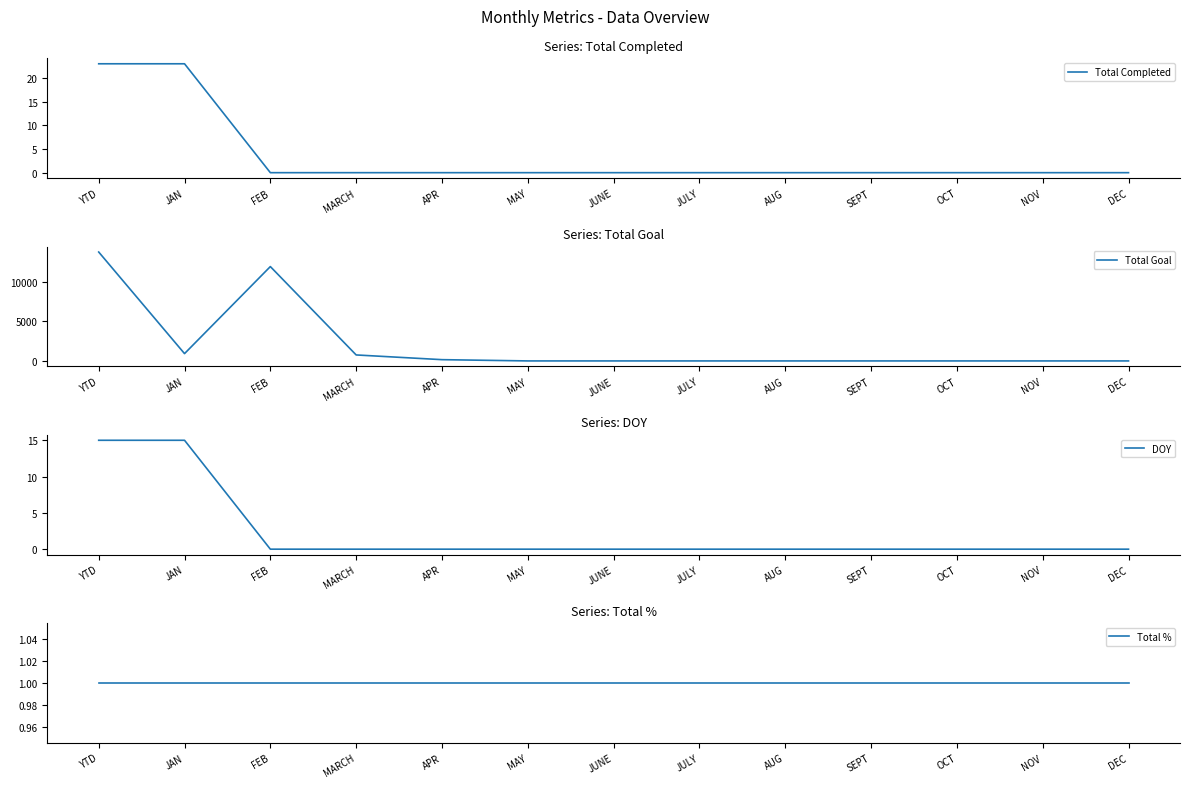

Does the chart have visible grid lines?

No